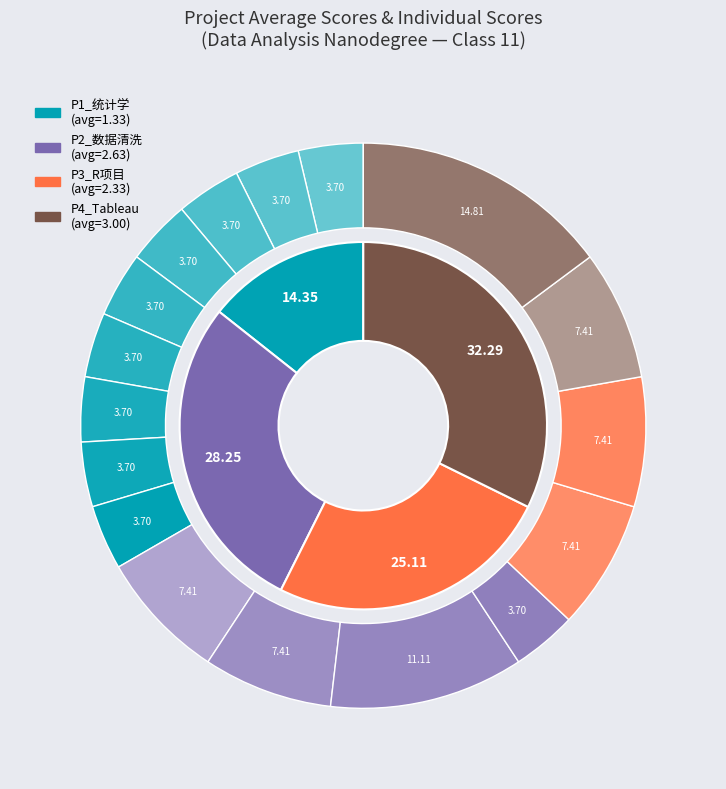

How much of the chart is everything except 杨宋?

88.9%